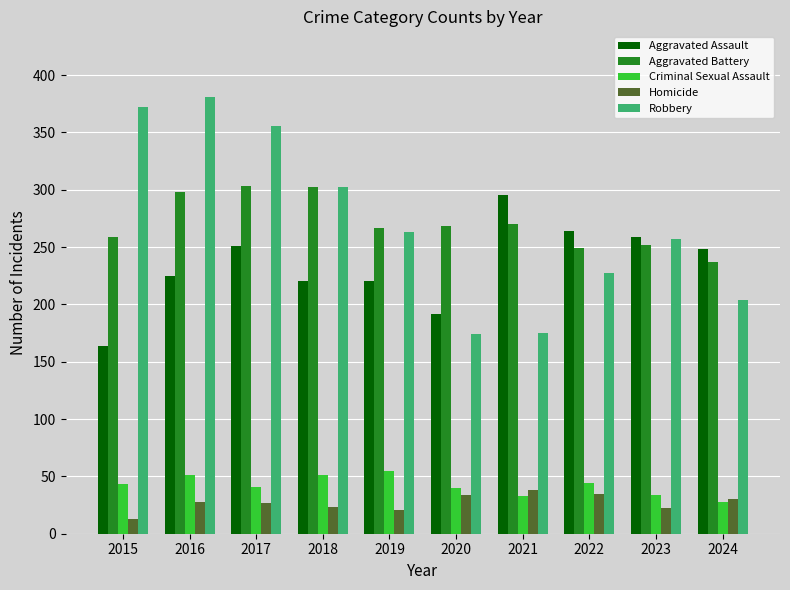

Are the bars grouped side by side (vs. stacked)?

Yes